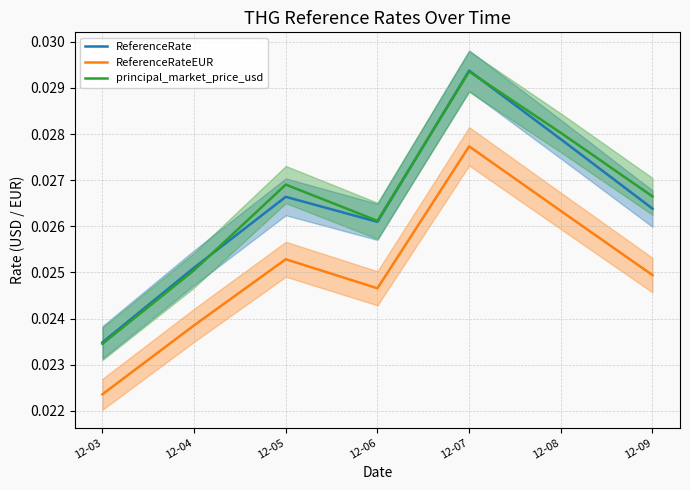

Which series has the largest total across all categories?

principal_market_price_usd